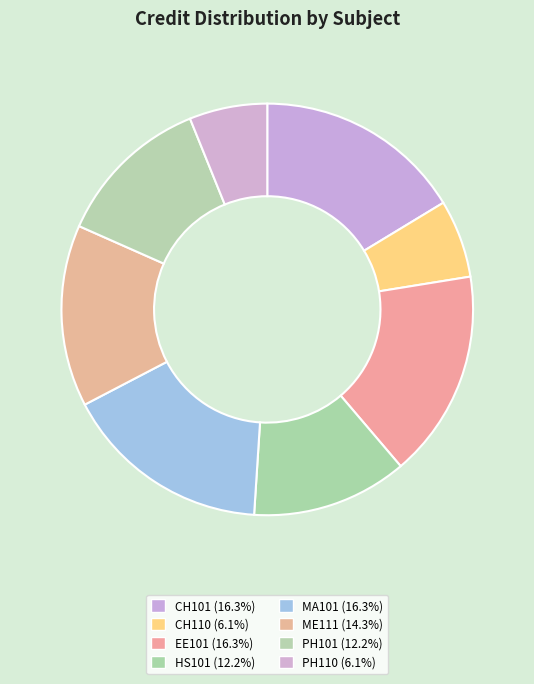

How many slices are in this pie chart?

8